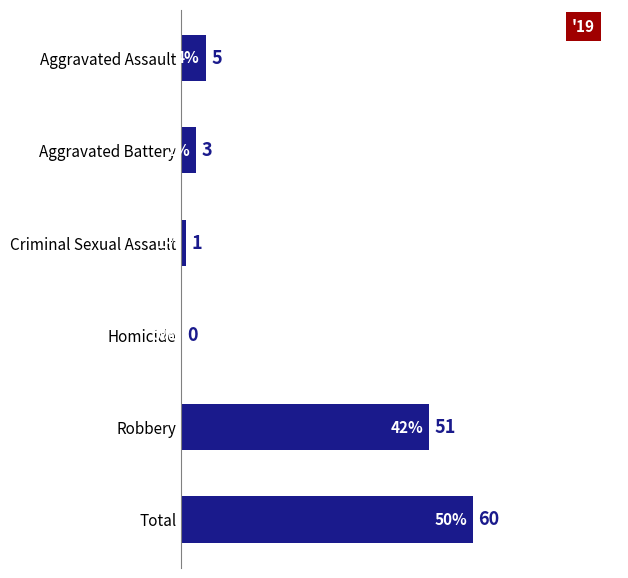

What is the sum of all values?

120